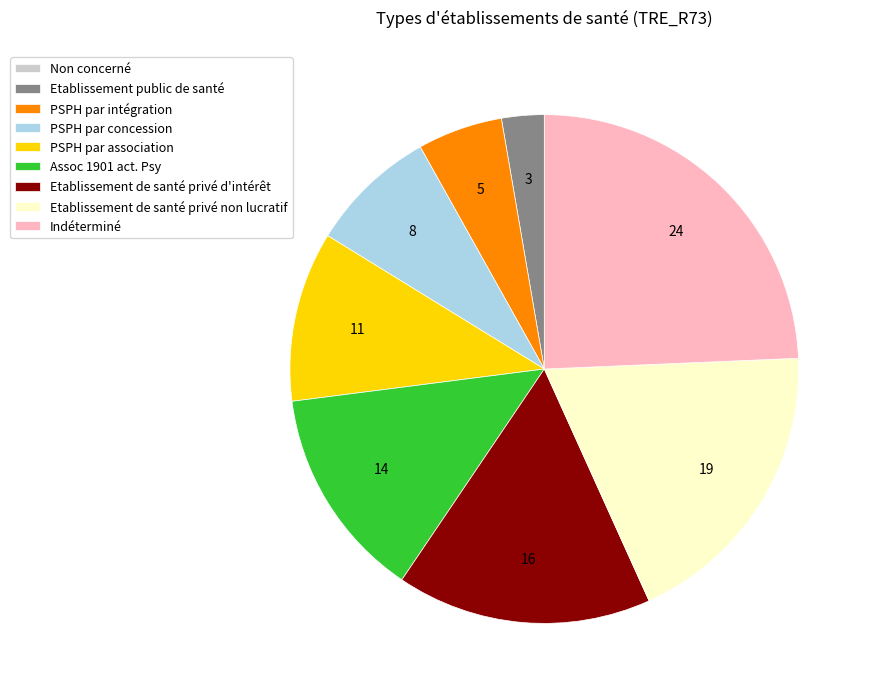

True or false: PSPH par concession accounts for 20% of the total.

False